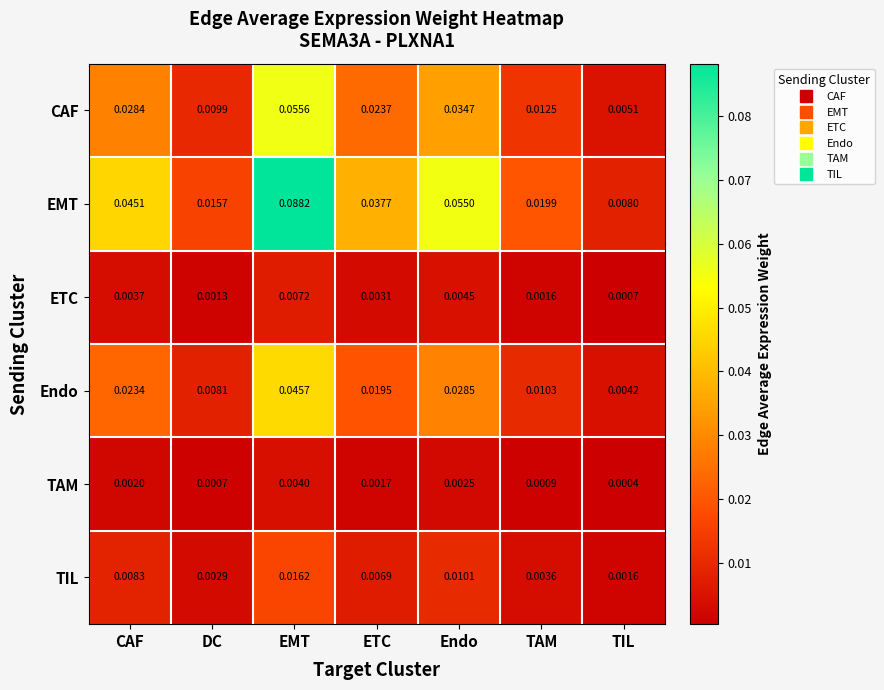

List the series in order of their peak value, lowest first.

TAM, ETC, TIL, Endo, CAF, EMT